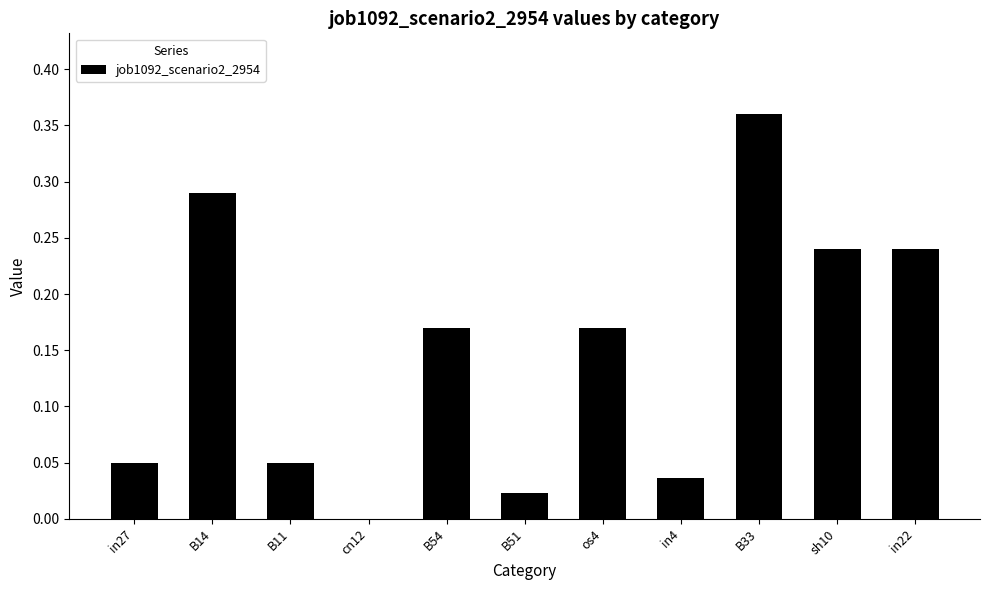

Which has a higher value, in4 or in22?

in22